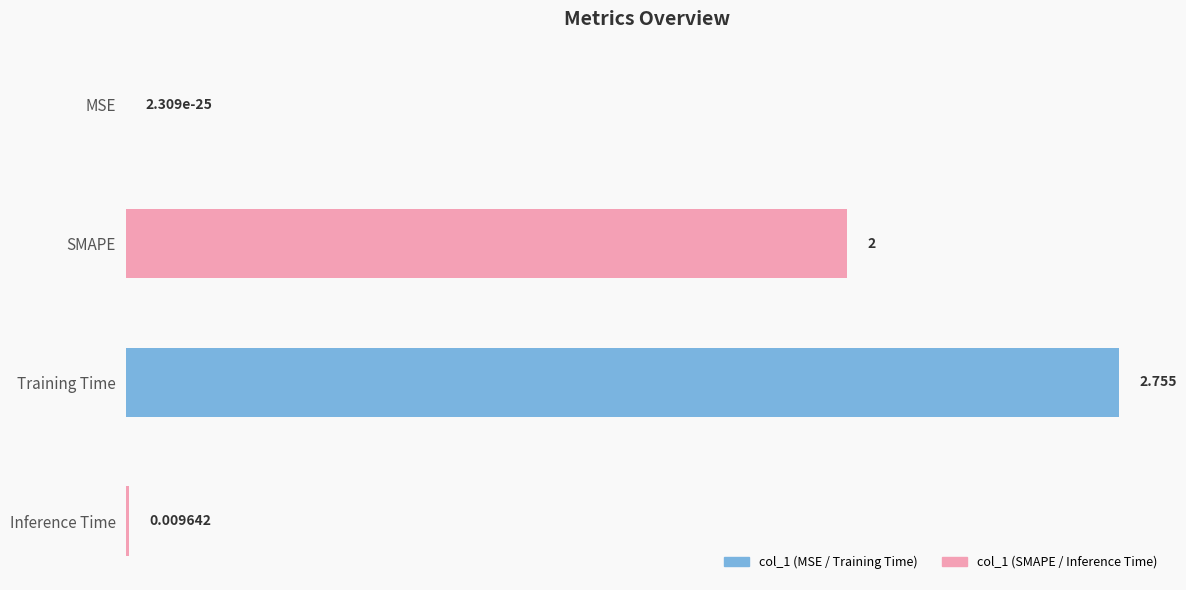

Which label corresponds to the largest value in the chart?

Training Time